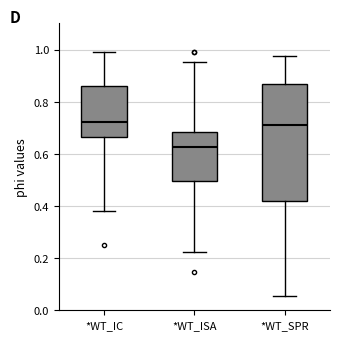

Where is the lower edge of the box for *WT_IC on the y-axis? The values are not printed on the chart, so give them approximately, as read against the axis.

0.66